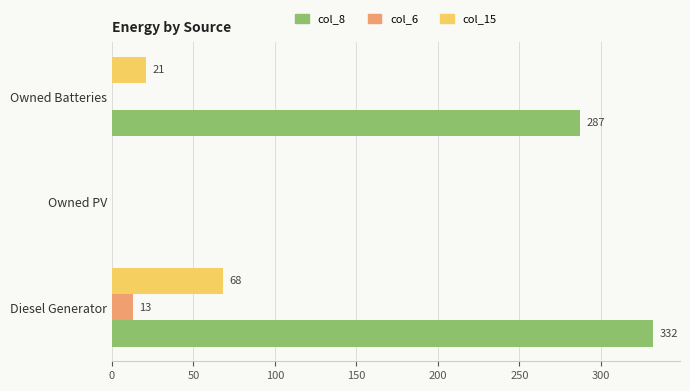

What are all the series names shown in the legend?

col_8, col_6, col_15